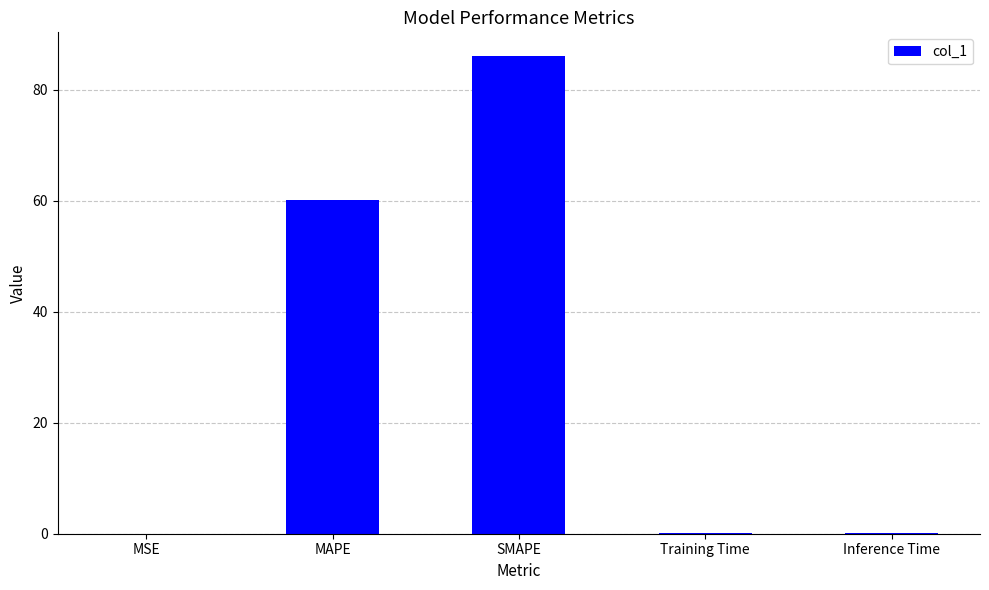

The value at MAPE is 12.3. True or false?

False